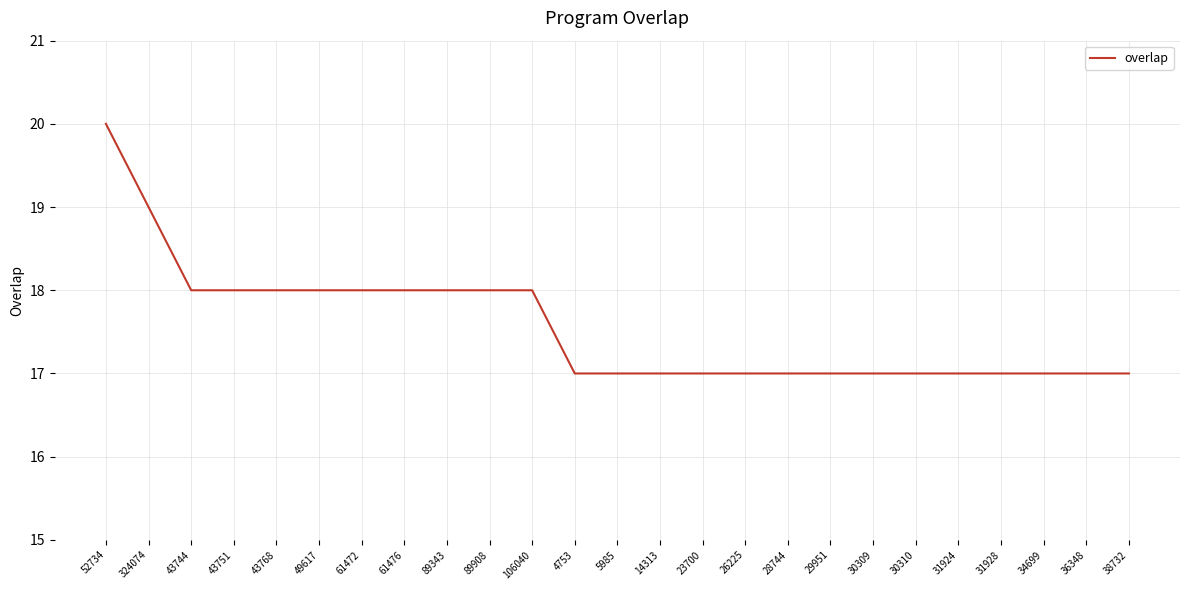

Is this an area chart (filled region under the line)?

No